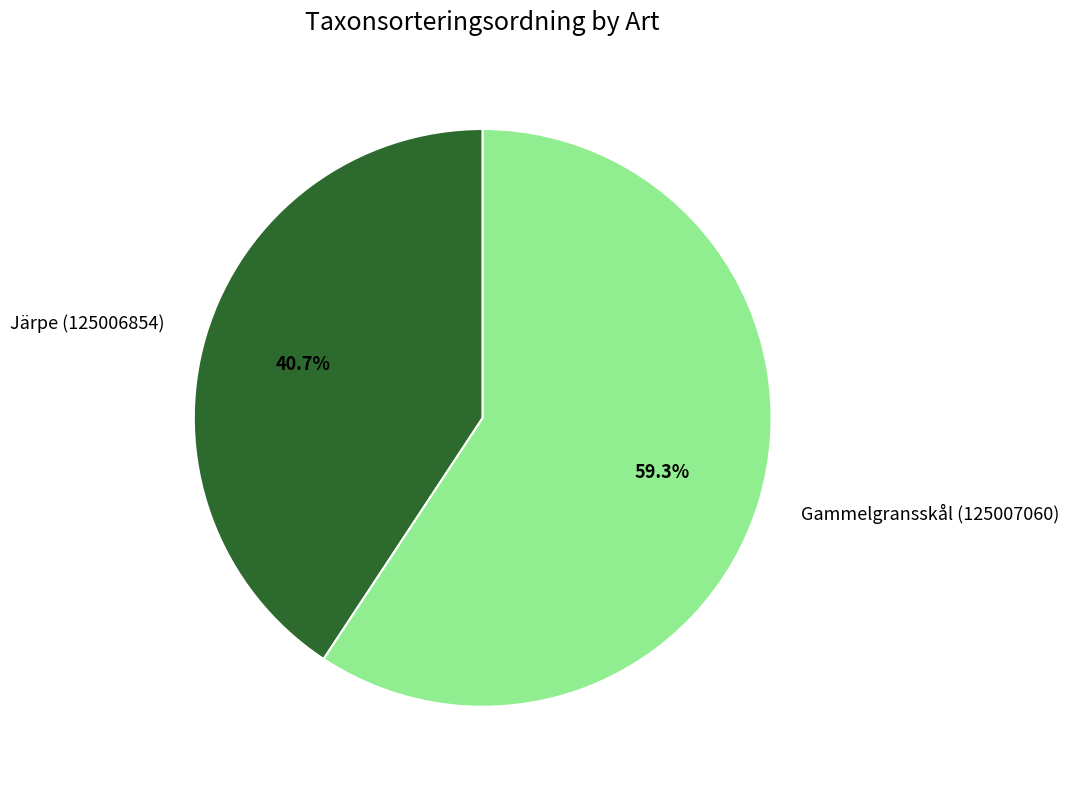

How many segments does this pie chart have?

2